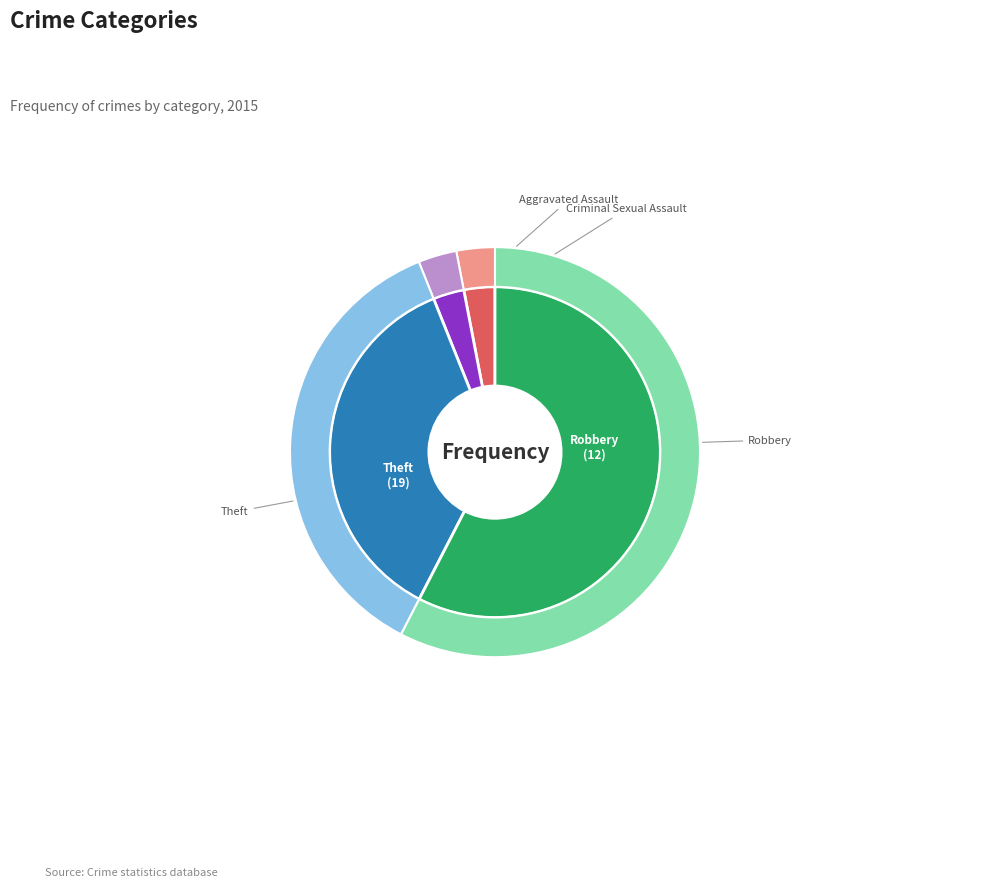

To the nearest percent, what portion does Theft represent?

58%